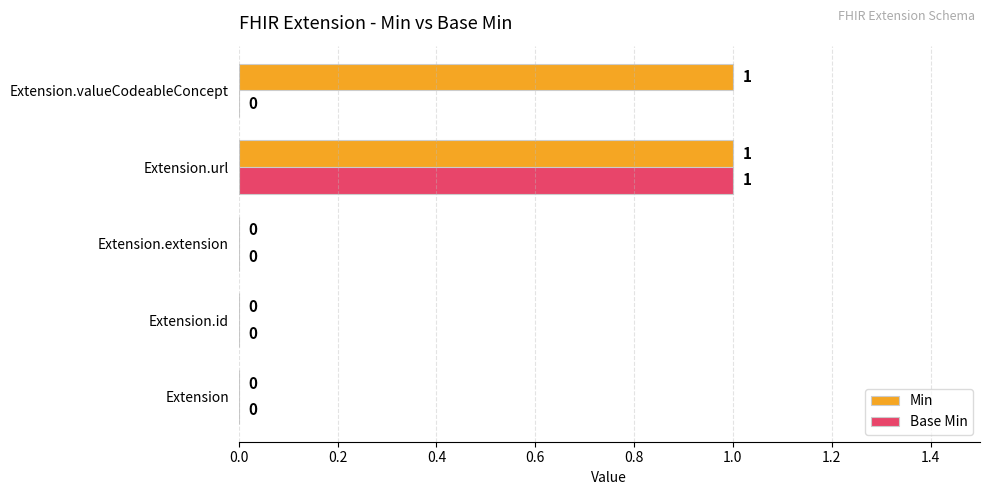

At which category is the sum across all series the highest?

Extension.url